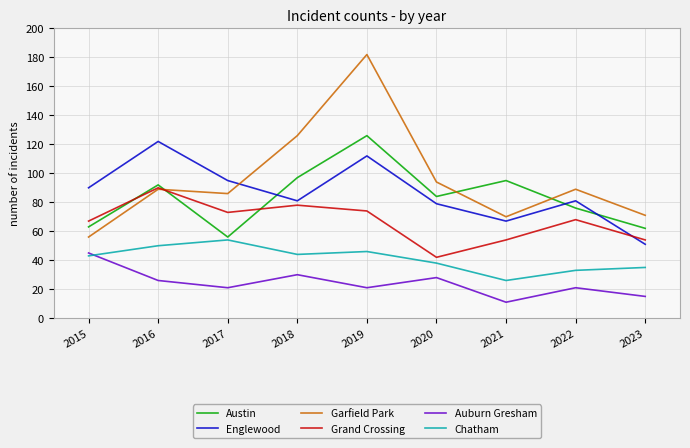

What is the approximate value of Grand Crossing at 2022?

68